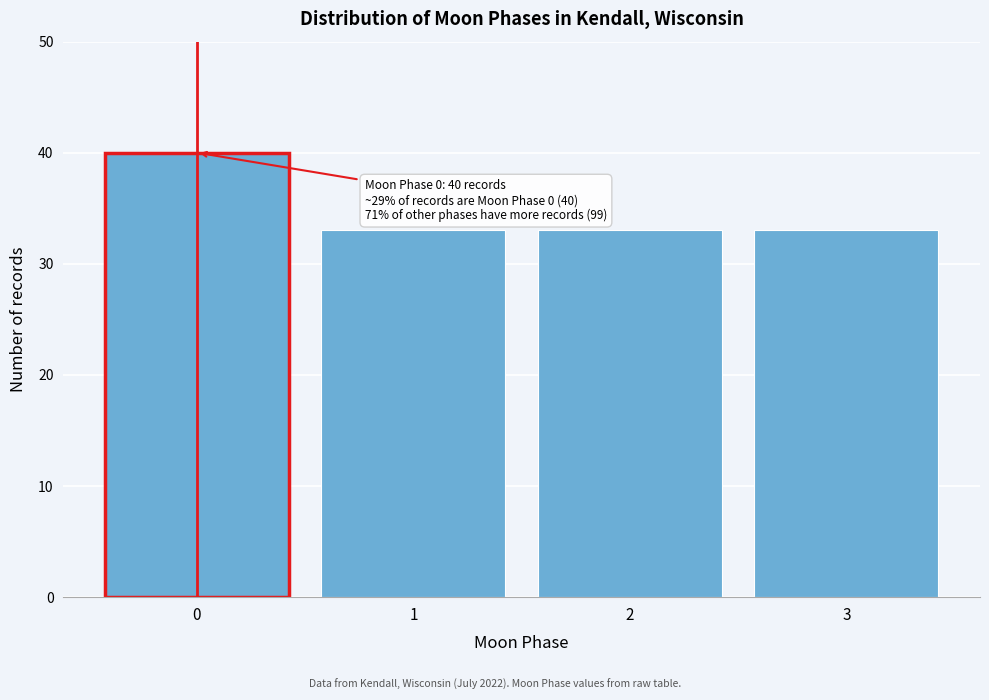

Reading right to left, what are all the values shown in this chart?

3=33	2=33	1=33	0=40